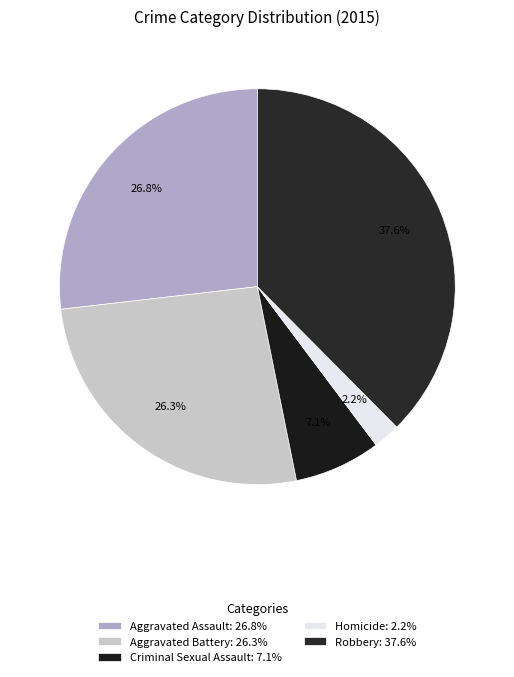

How many slices are in this pie chart?

5